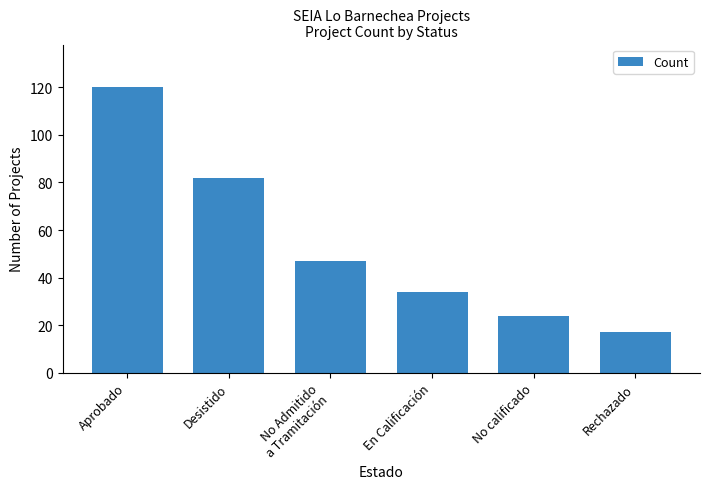

At which category does the chart reach its minimum across all series?

Rechazado